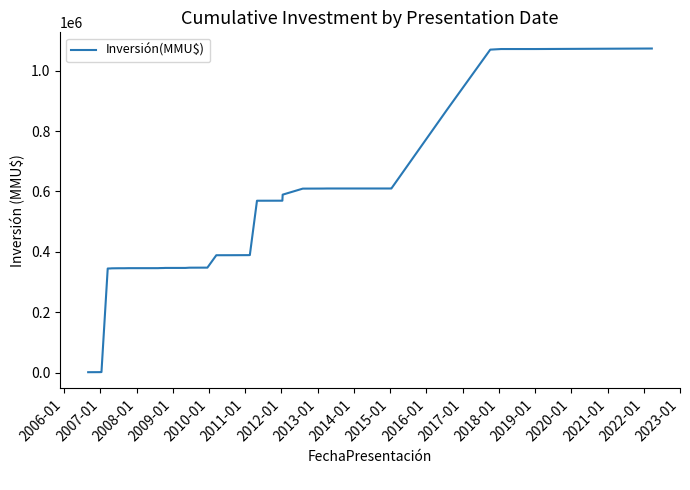

How many values are below 388480?

20